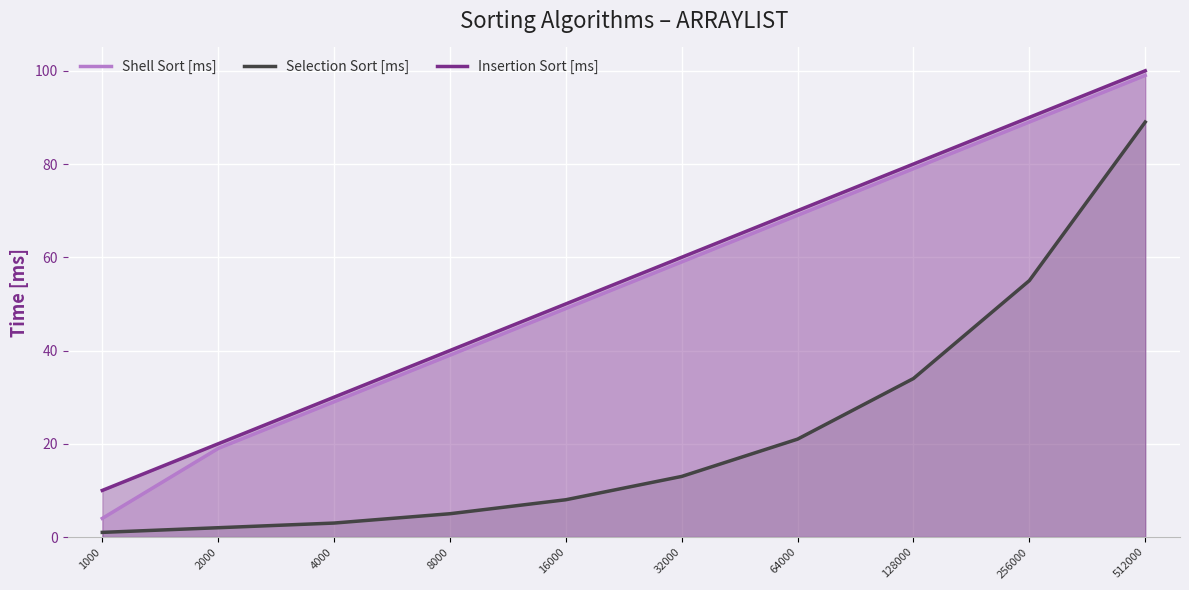

What is the highest value of the Insertion Sort [ms] series?

100